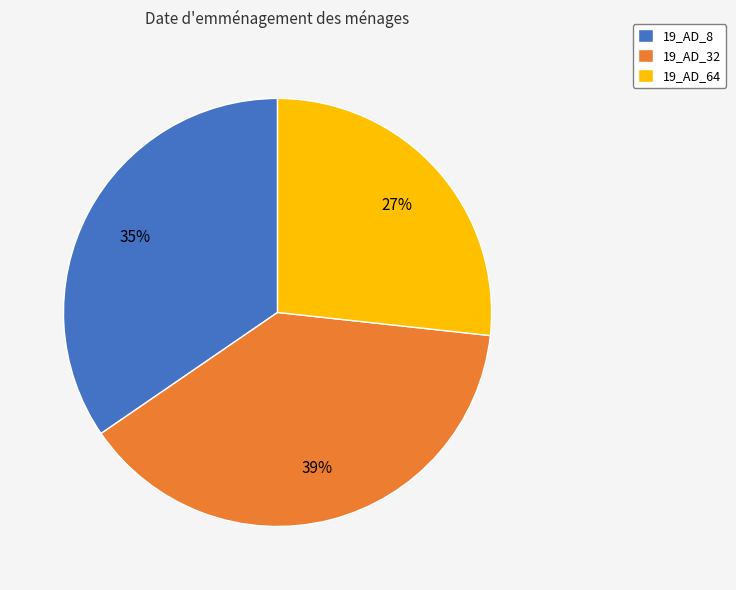

How many slices are in this pie chart?

3